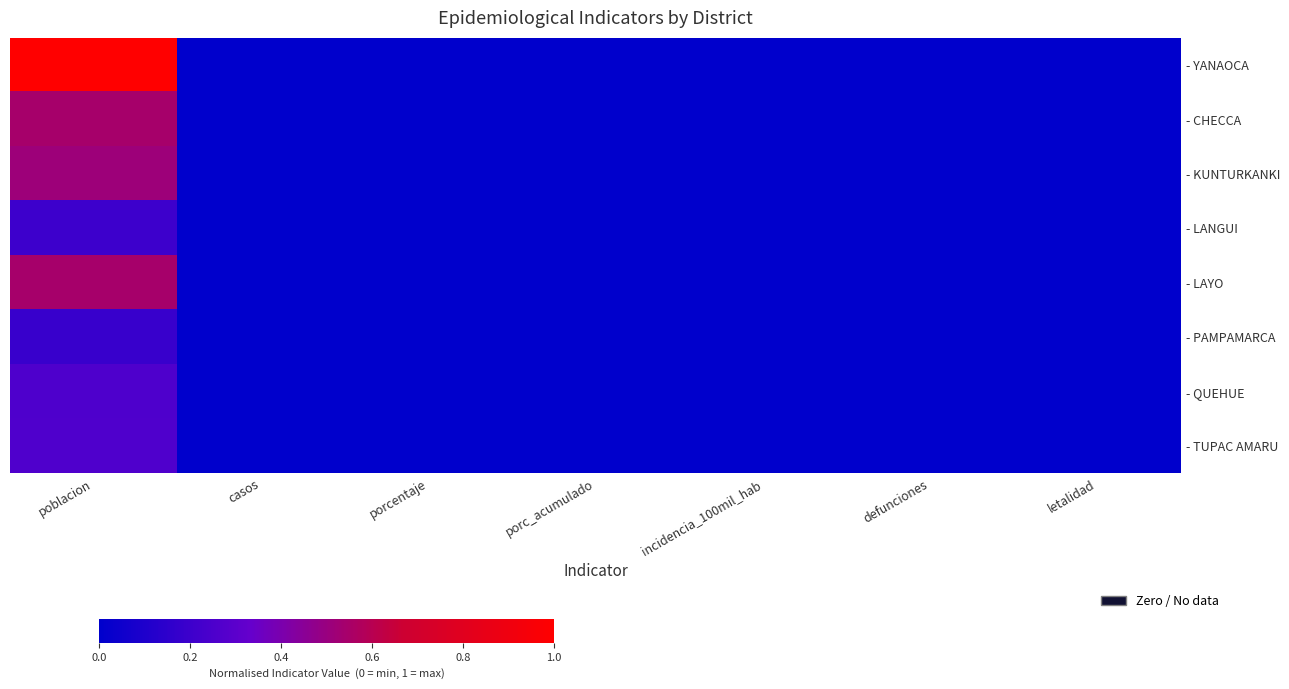

List the series in order of their peak value, lowest first.

- PAMPAMARCA, - LANGUI, - QUEHUE, - TUPAC AMARU, - KUNTURKANKI, - LAYO, - CHECCA, - YANAOCA